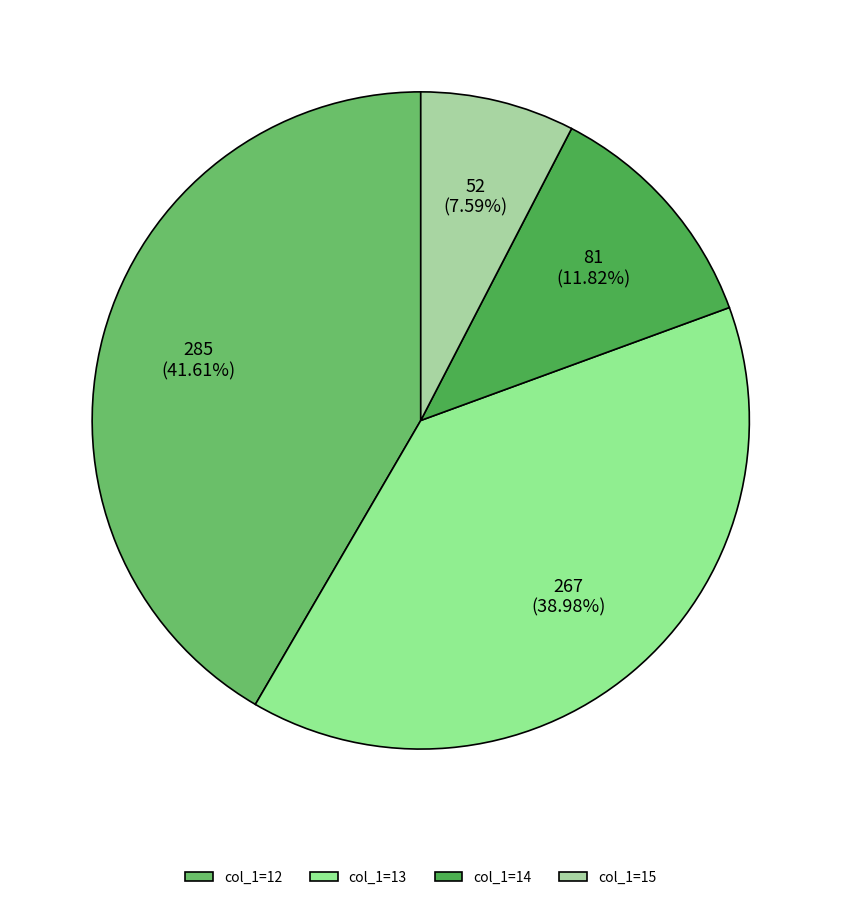

How many slices are in this pie chart?

4